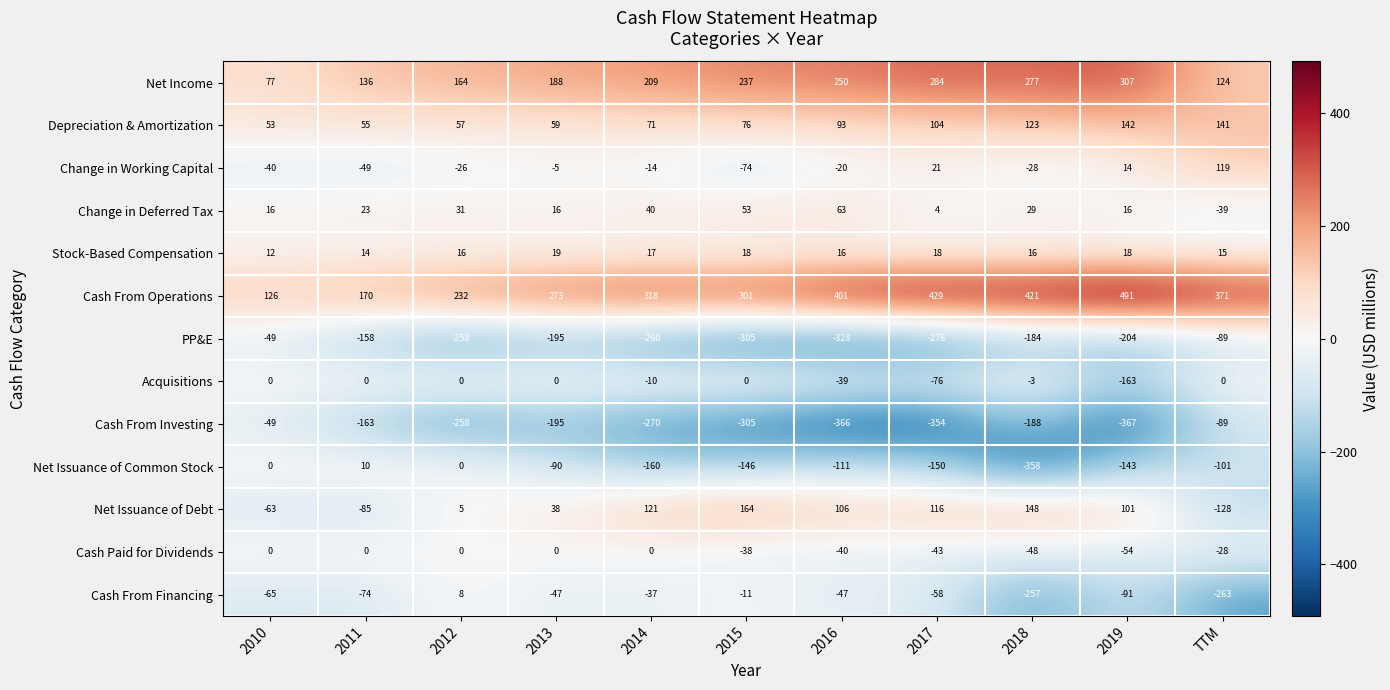

What is the average value of the Net Issuance of Common Stock series?

-114